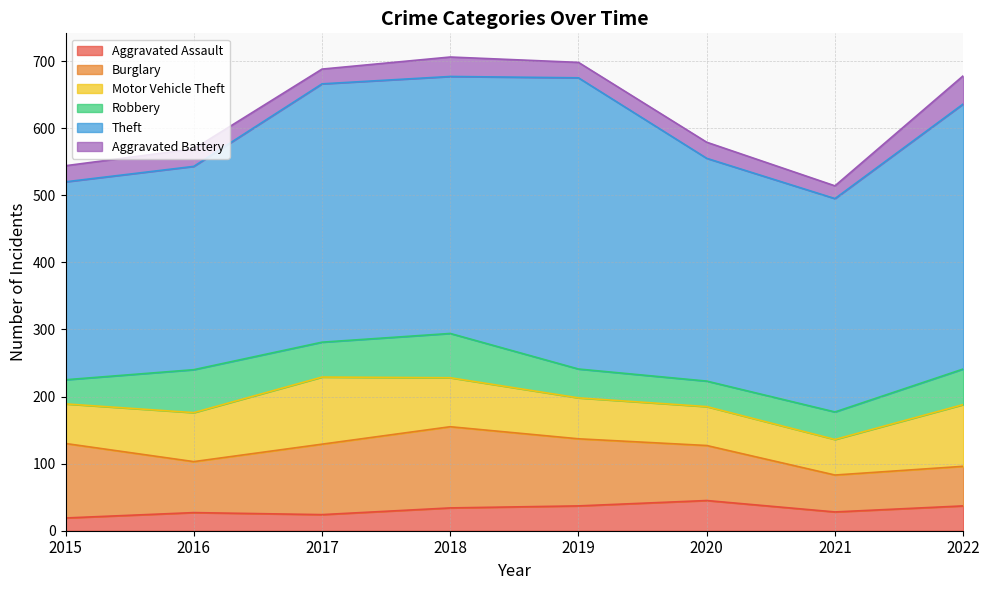

What is the difference between the second highest and second lowest values in the Theft series?

92